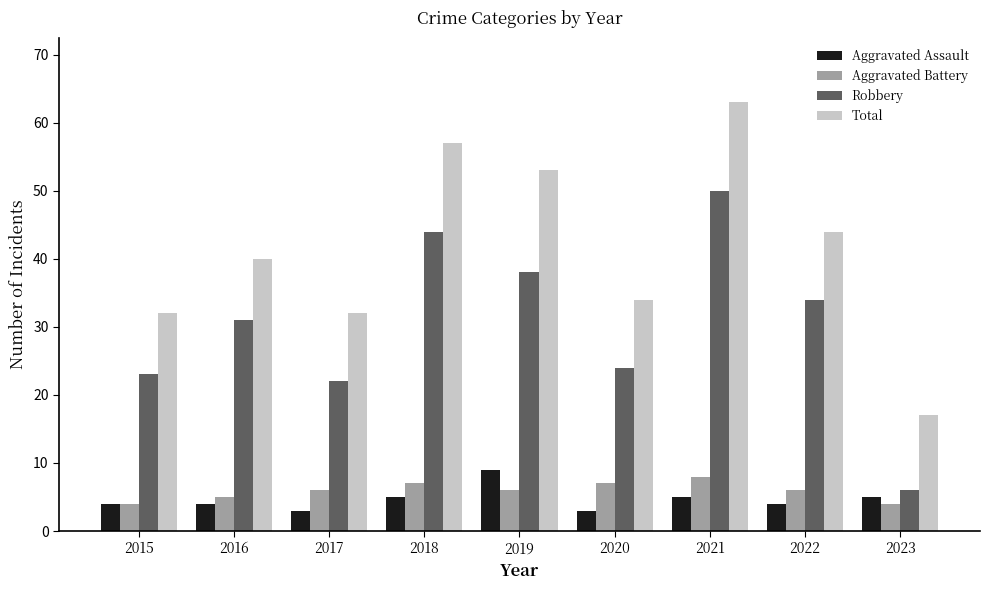

How many data points in Total are less than 40?

4